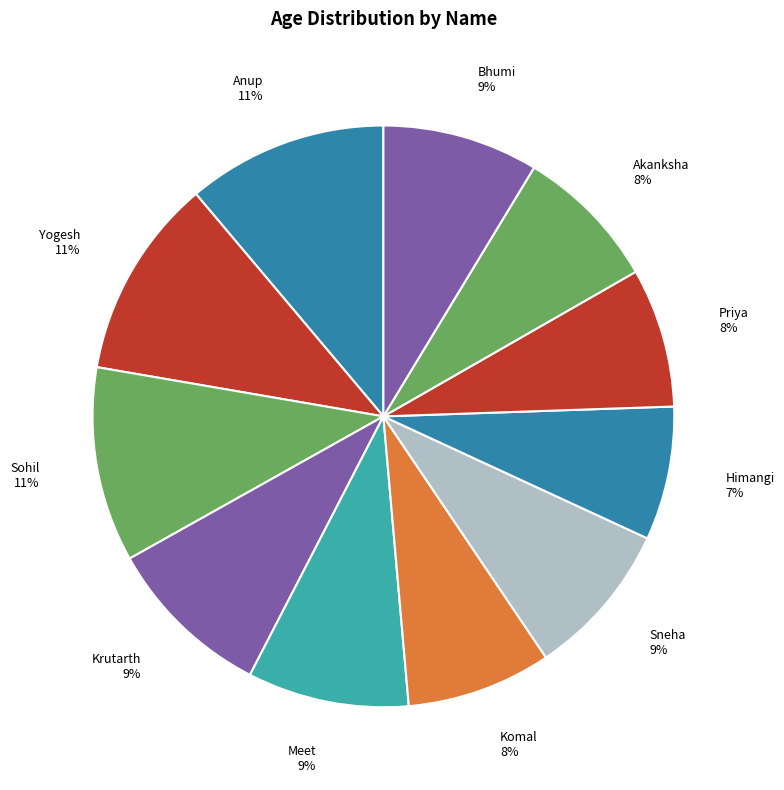

What percentage is the Komal slice, to the nearest percent?

8%